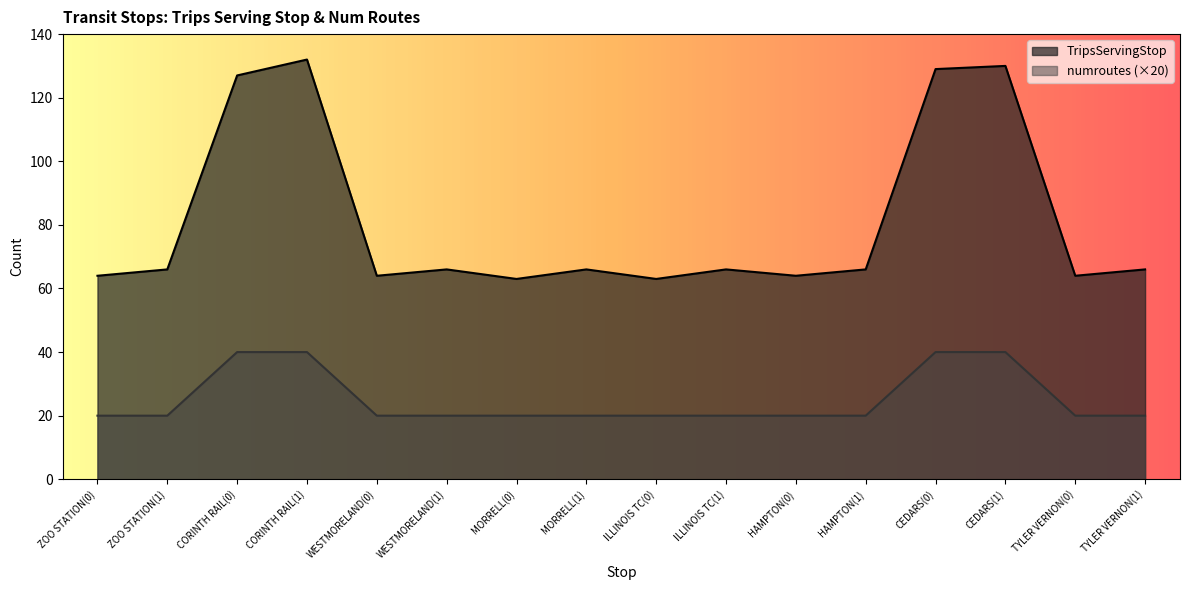

Which has a higher value, CORINTH RAIL(0) or MORRELL(0)?

CORINTH RAIL(0)